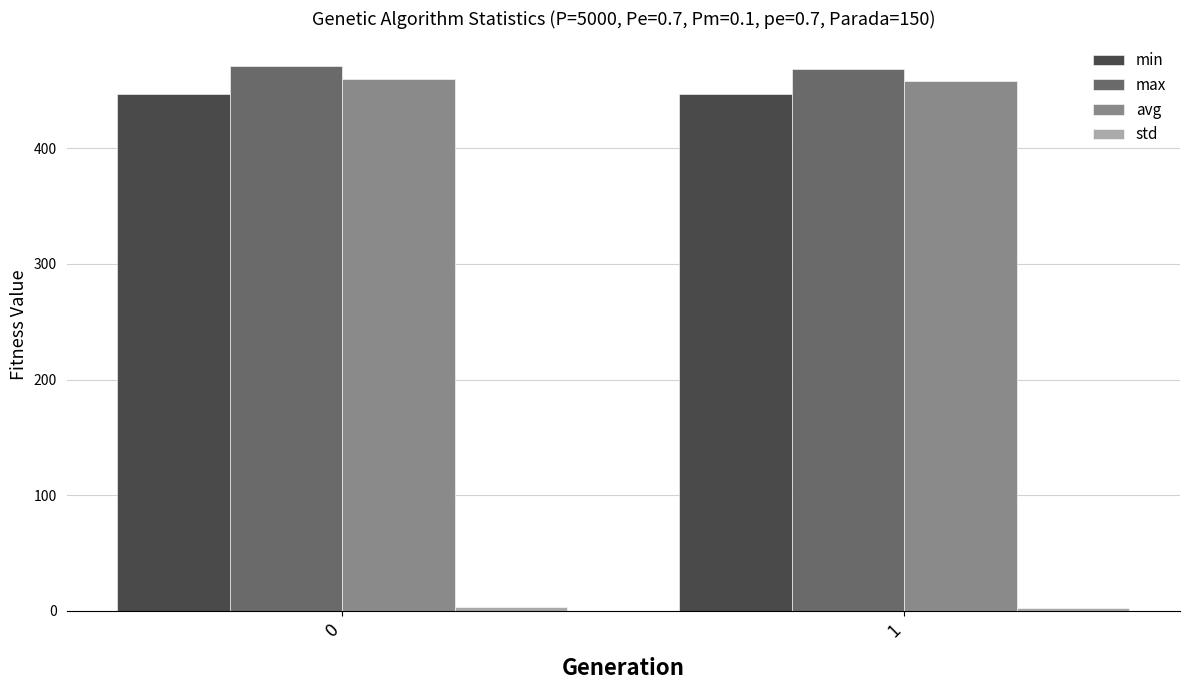

True or false: min has a value of 447.2 at 0.

True